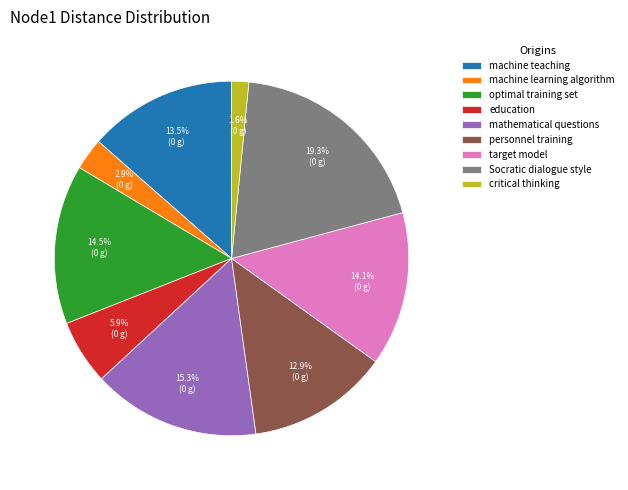

Count the number of slices in the pie.

9